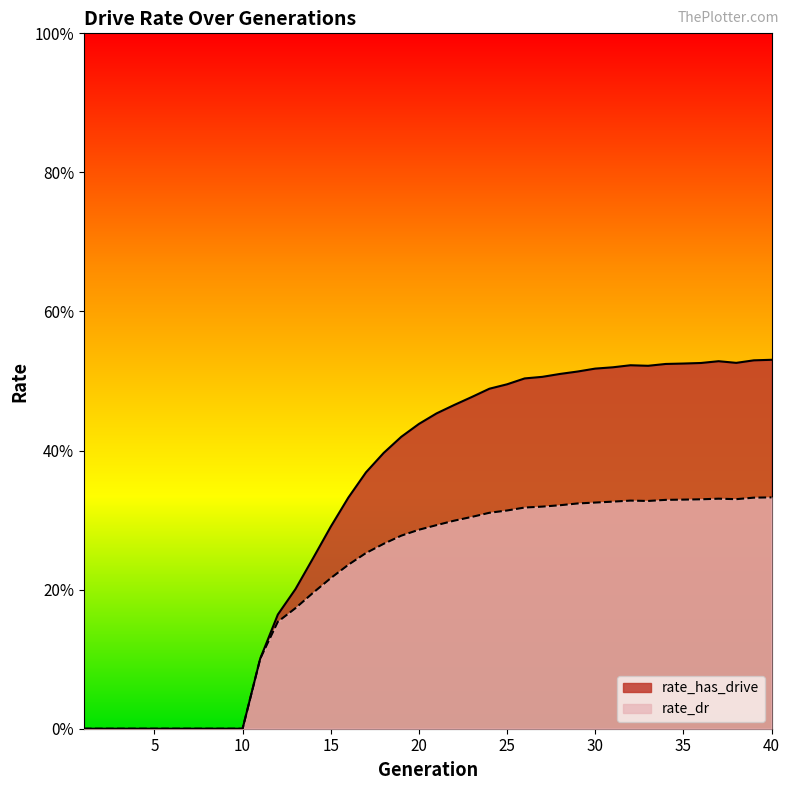

What is the highest value of the rate_has_drive series?

0.5